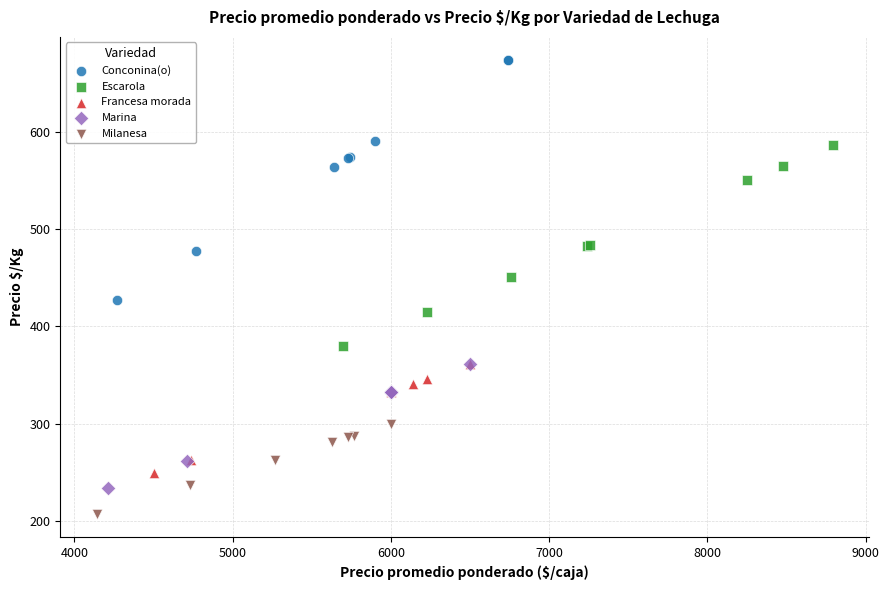

What are all the series names shown in the legend?

Conconina(o), Escarola, Francesa morada, Marina, Milanesa